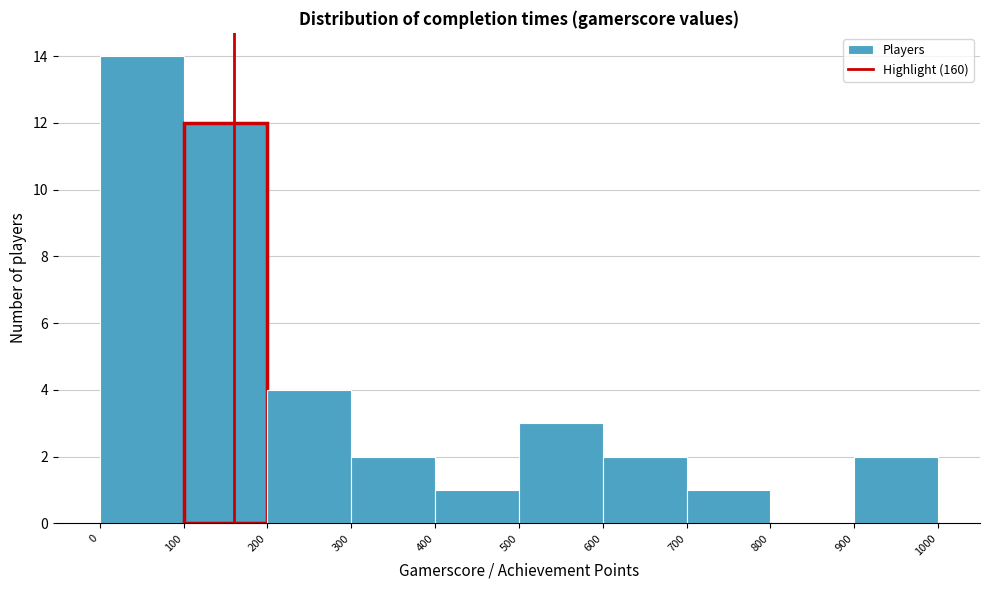

Reading left to right, transcribe this chart: for each bar, give the range it covers on the x-axis and its height. The values are not printed on the chart, so give them approximately, as read against the axis.

0 to 100: 14
100 to 200: 12
200 to 300: 4
300 to 400: 2
400 to 500: 1
500 to 600: 3
600 to 700: 2
700 to 800: 1
800 to 900: 0
900 to 1000: 2